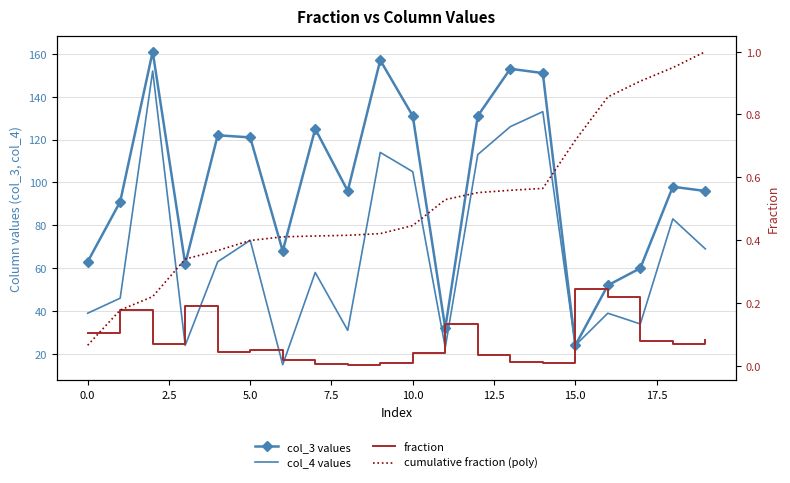

How many data points in col_4 values are above 63?

9